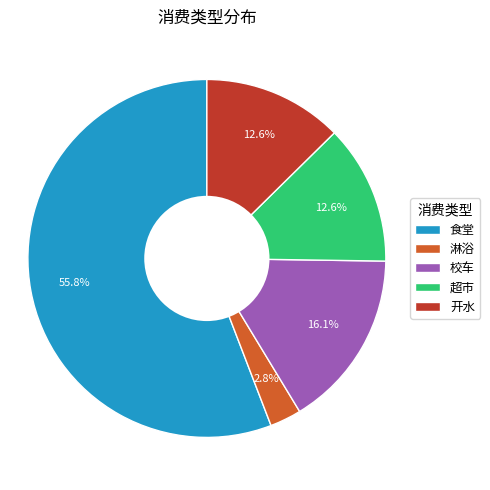

What portion of the pie excludes 超市?

87.4%